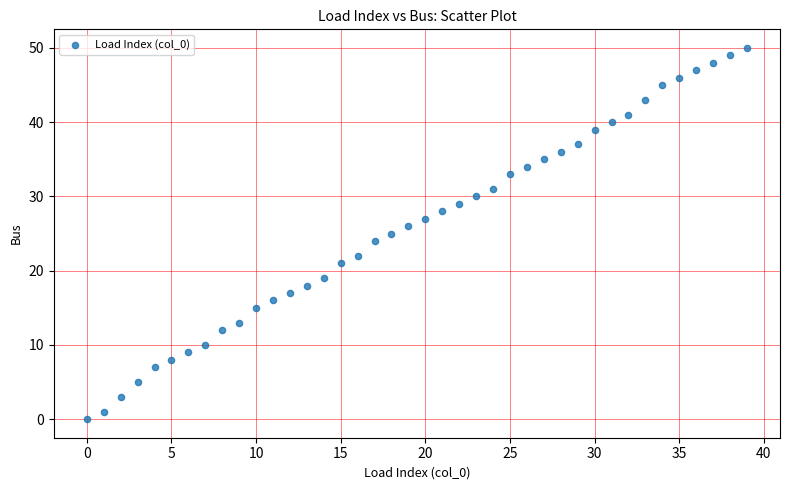

How many points are shown in the scatter plot?

40